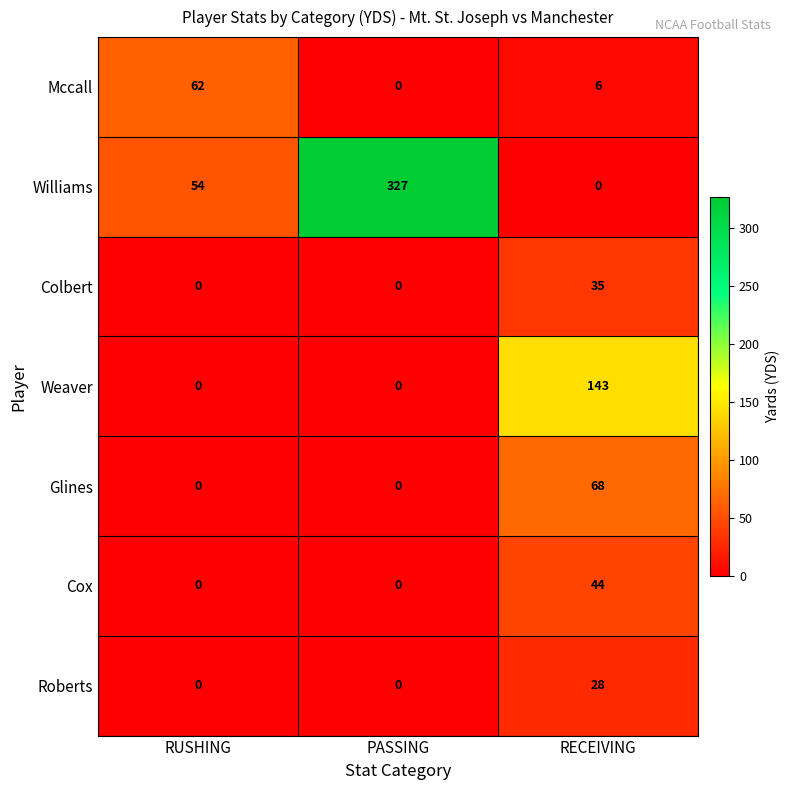

How many values in the Roberts series exceed 0?

1